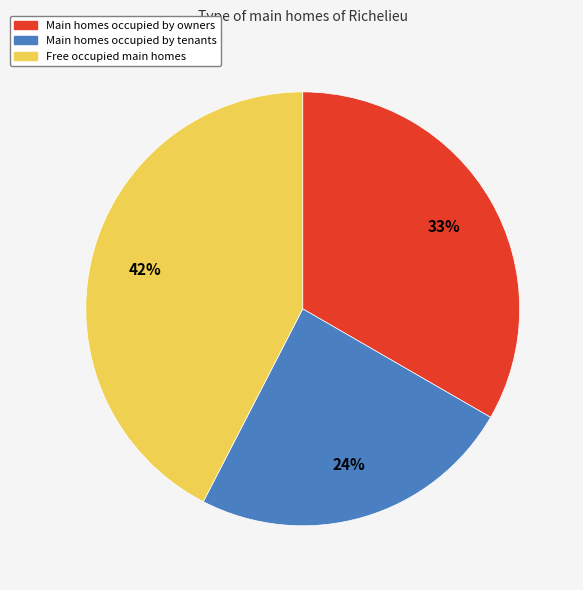

To the nearest percent, what is the difference between the largest and smallest slice percentages?

18%